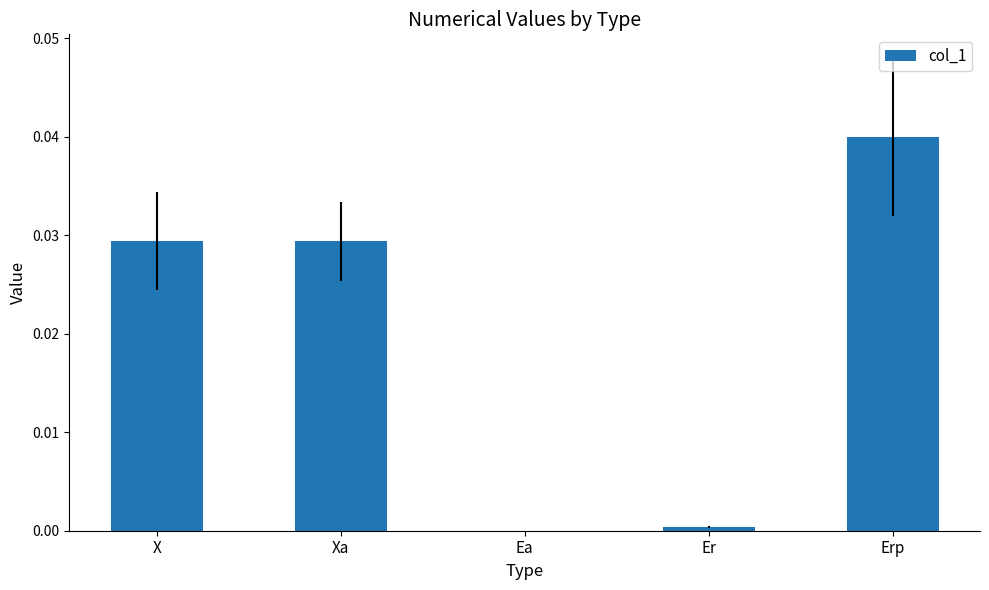

Which has a higher value, Erp or Er?

Erp